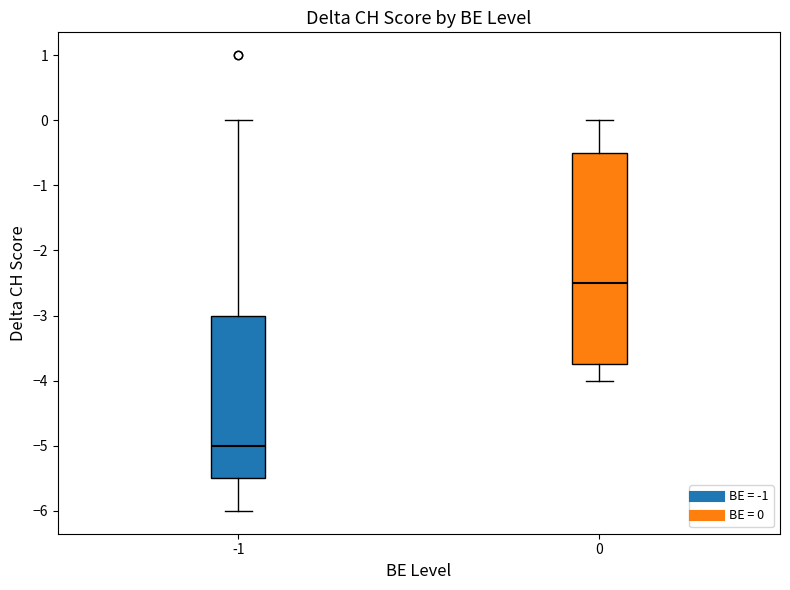

Reading left to right, read every box against the y-axis: the position of its median line, the range the box covers, and the ends of its whiskers. The values are not printed on the chart, so give them approximately, as read against the axis.

-1: median -5.0, box -5.5 to -3.0, whiskers -6.0 to 0.0
0: median -2.5, box -3.7 to -0.5, whiskers -4.0 to 0.0